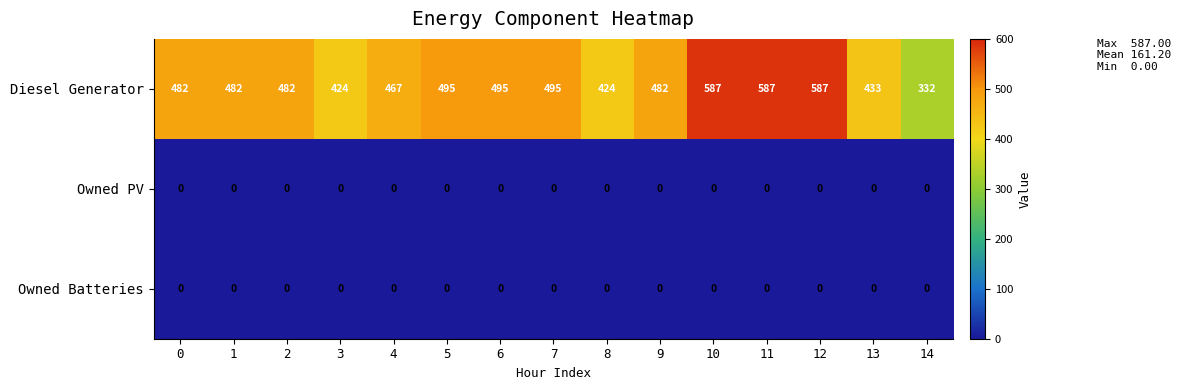

Which series changed the most between 6 and 12?

Diesel Generator